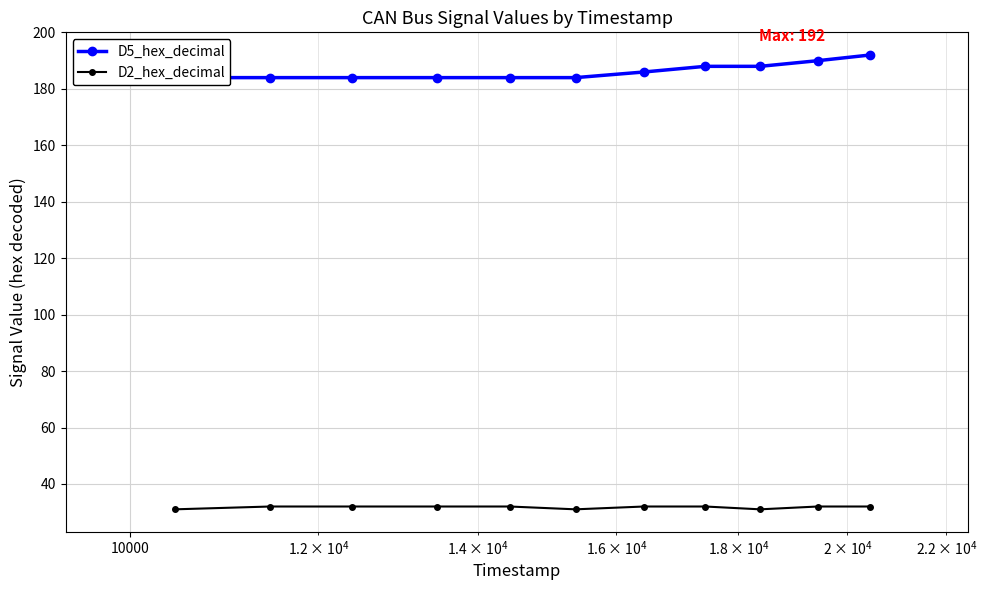

How many lines are shown in the chart?

2